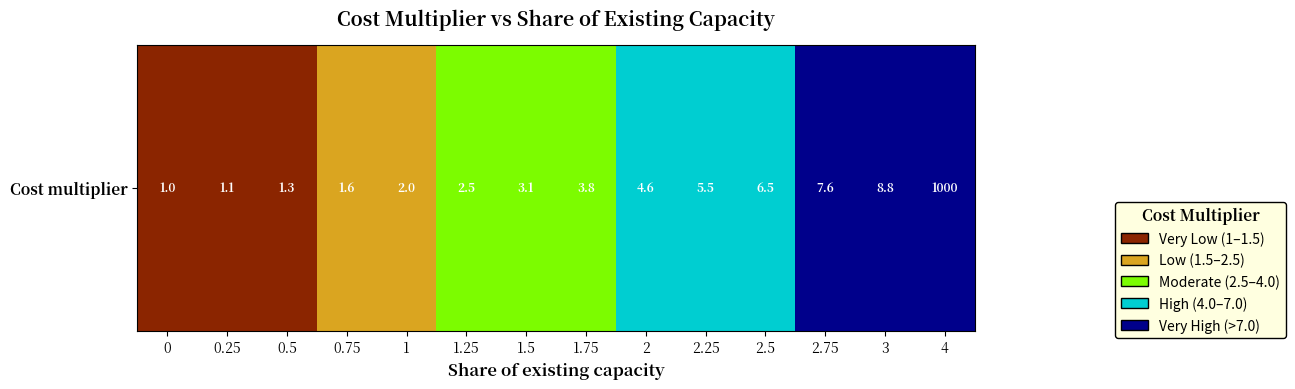

Reading right to left, list all the values displayed in this chart.

4=1000.0	3=8.8	2.75=7.6	2.5=6.5	2.25=5.5	2=4.6	1.75=3.8	1.5=3.1	1.25=2.5	1=2.0	0.75=1.6	0.5=1.3	0.25=1.1	0=1.0